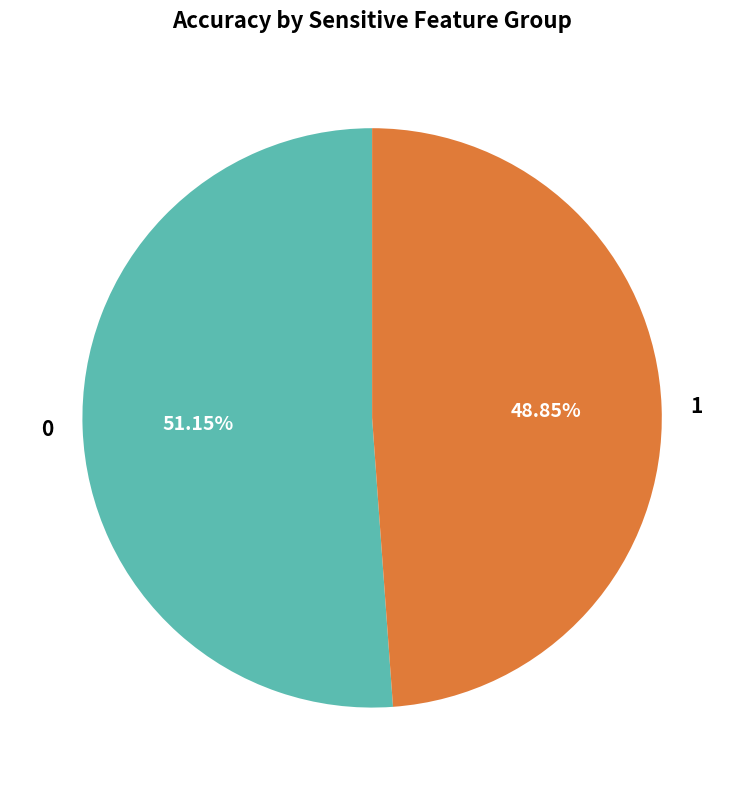

To the nearest percent, what percentage of the pie is 1?

49%